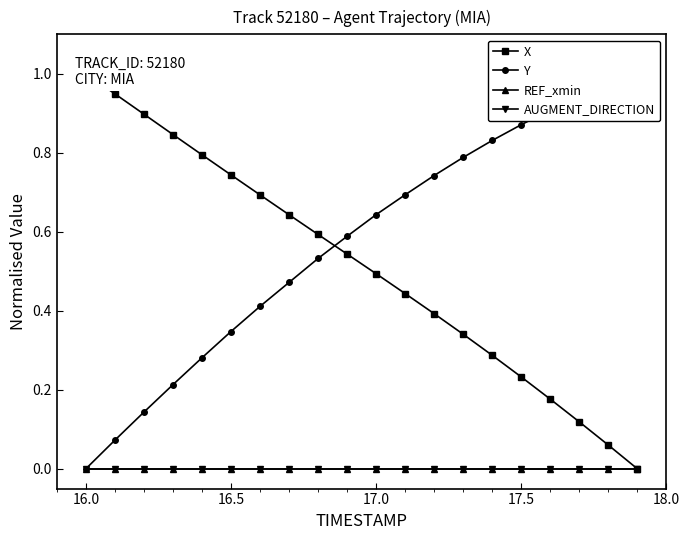

True or false: REF_xmin and AUGMENT_DIRECTION intersect in this chart.

False